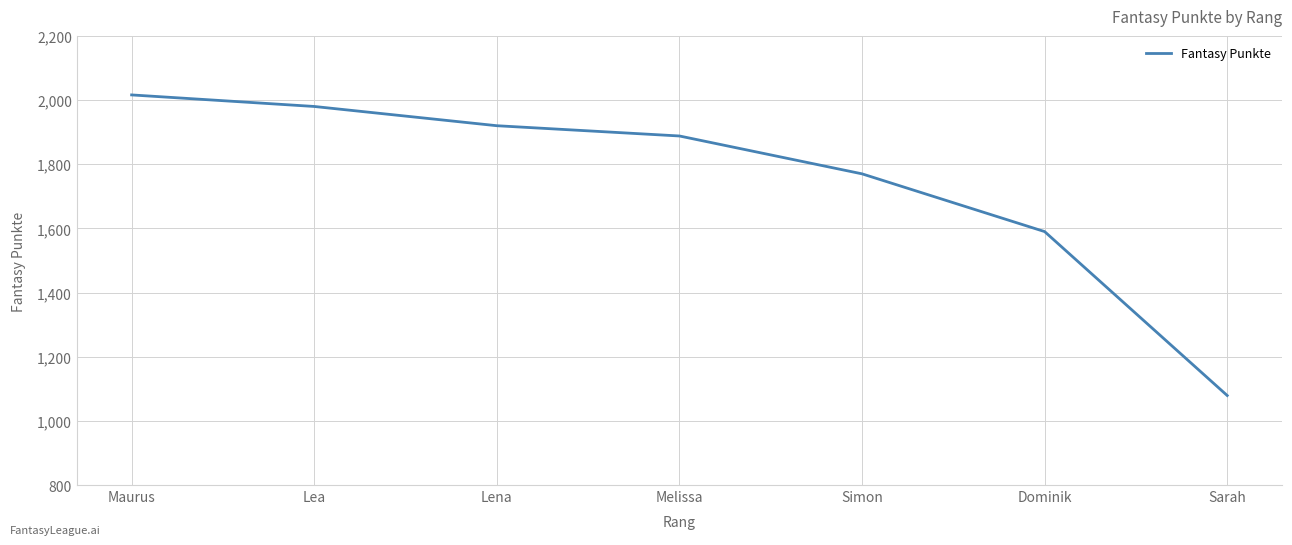

Approximately how many times larger is the value at Lea compared to Melissa?

1.0